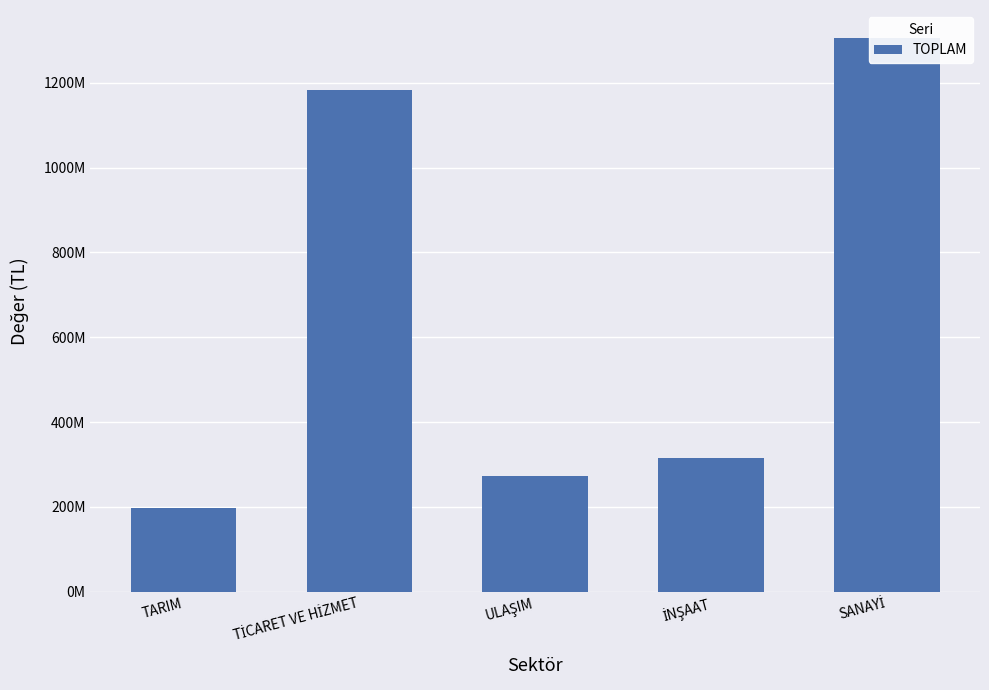

Reading right to left, transcribe all the data shown in this chart.

SANAYİ=1306449711.2	İNŞAAT=316278317.9	ULAŞIM=273038599.5	TİCARET VE HİZMET=1184174820.7	TARIM=196881145.8